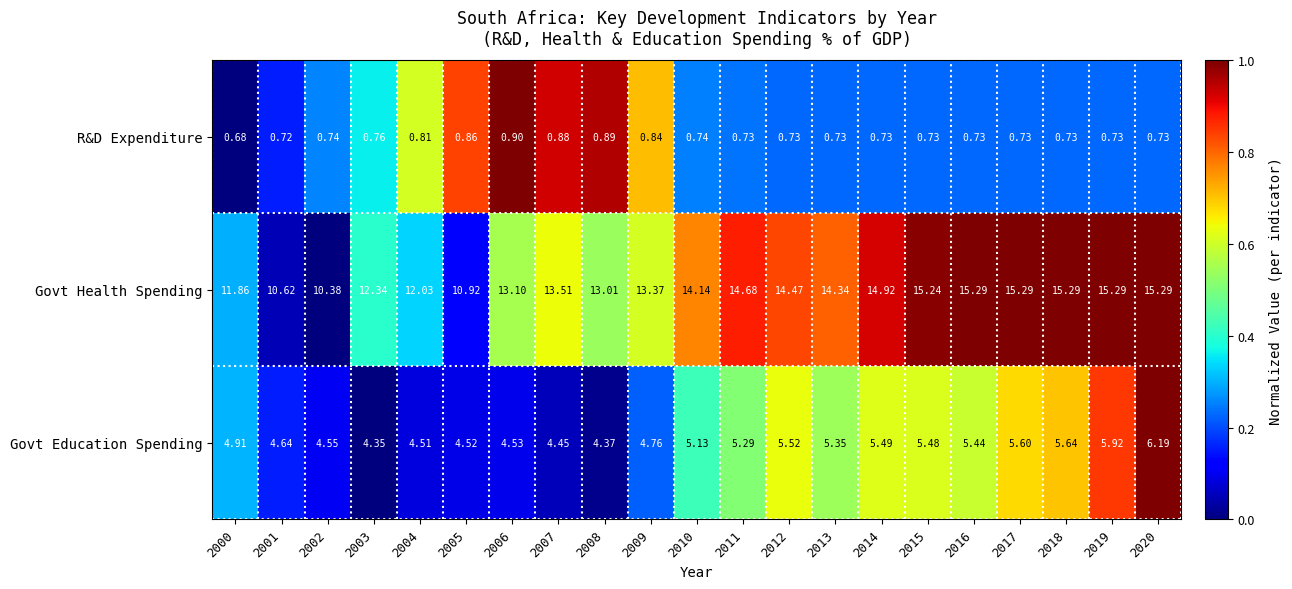

Is the value of R&D Expenditure at 2010 greater than the value of Govt Education Spending at 2020?

No